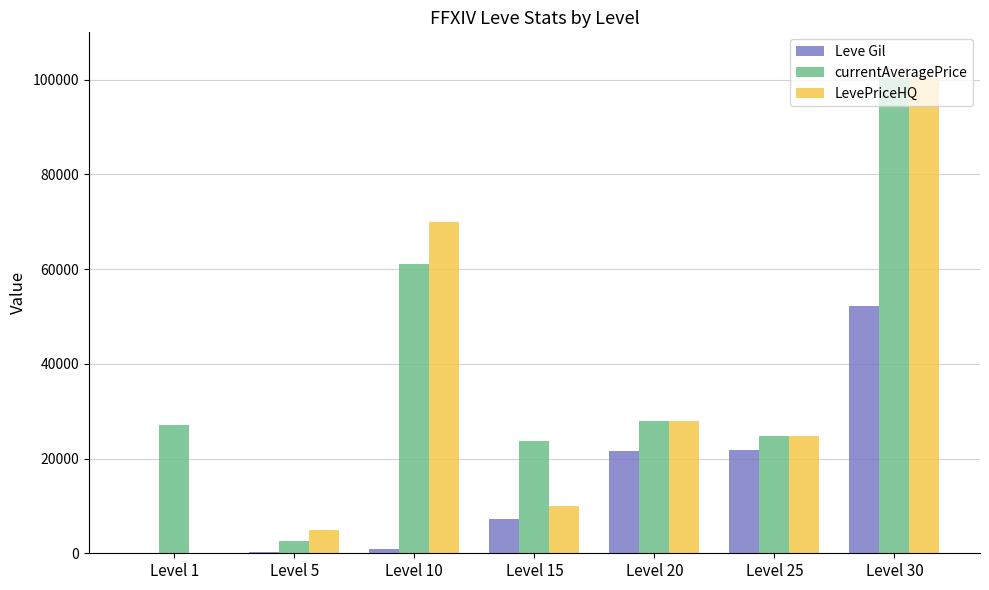

How many groups of bars are there?

7